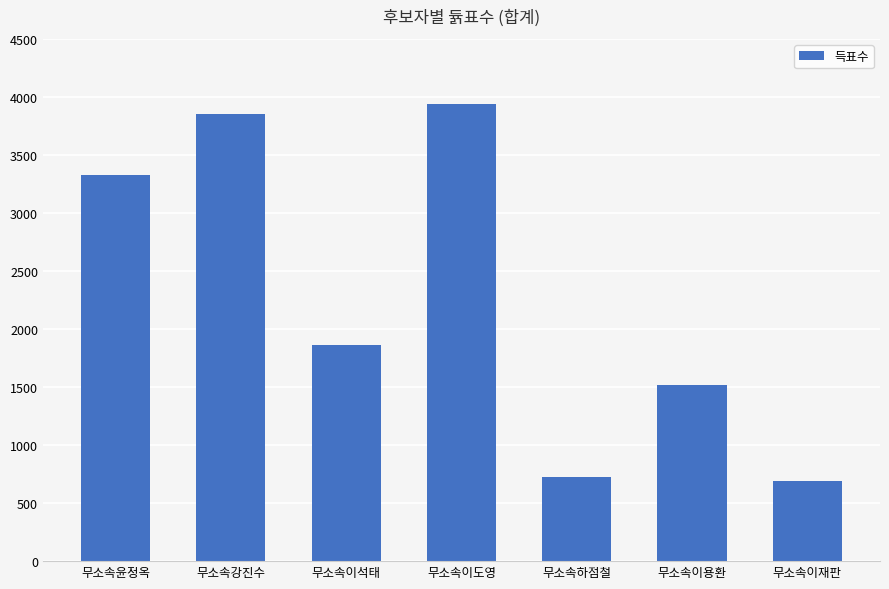

What is the value of the 2nd bar from the left?

3851